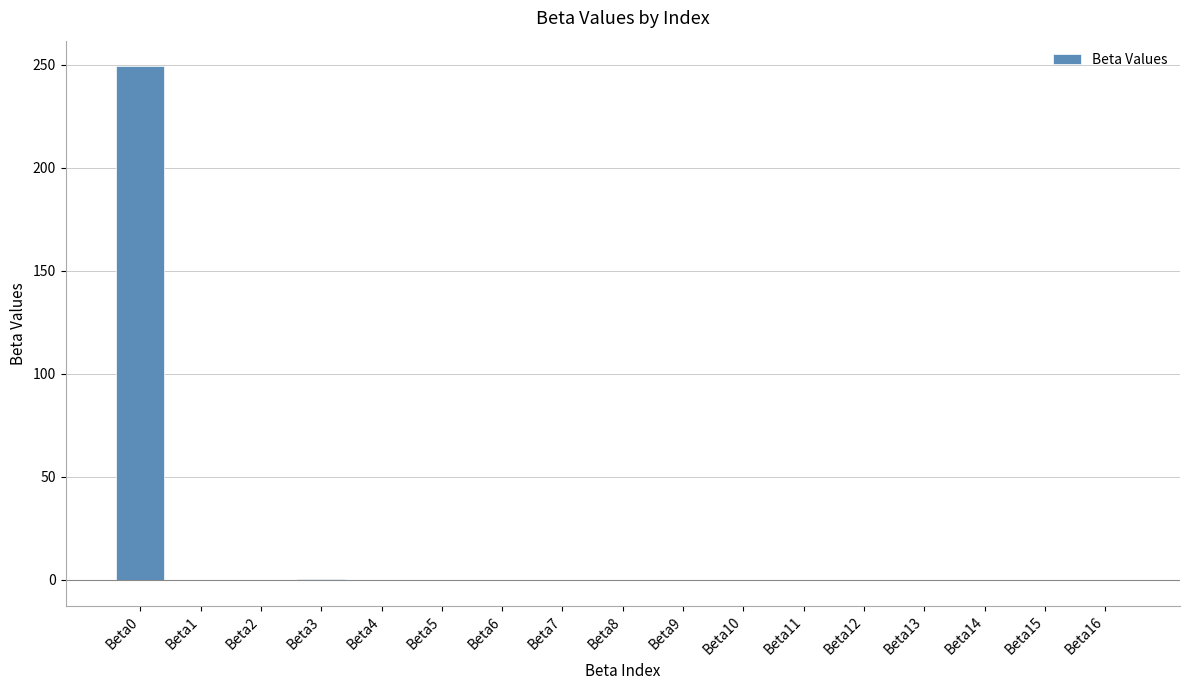

Count the number of data series in this chart.

1